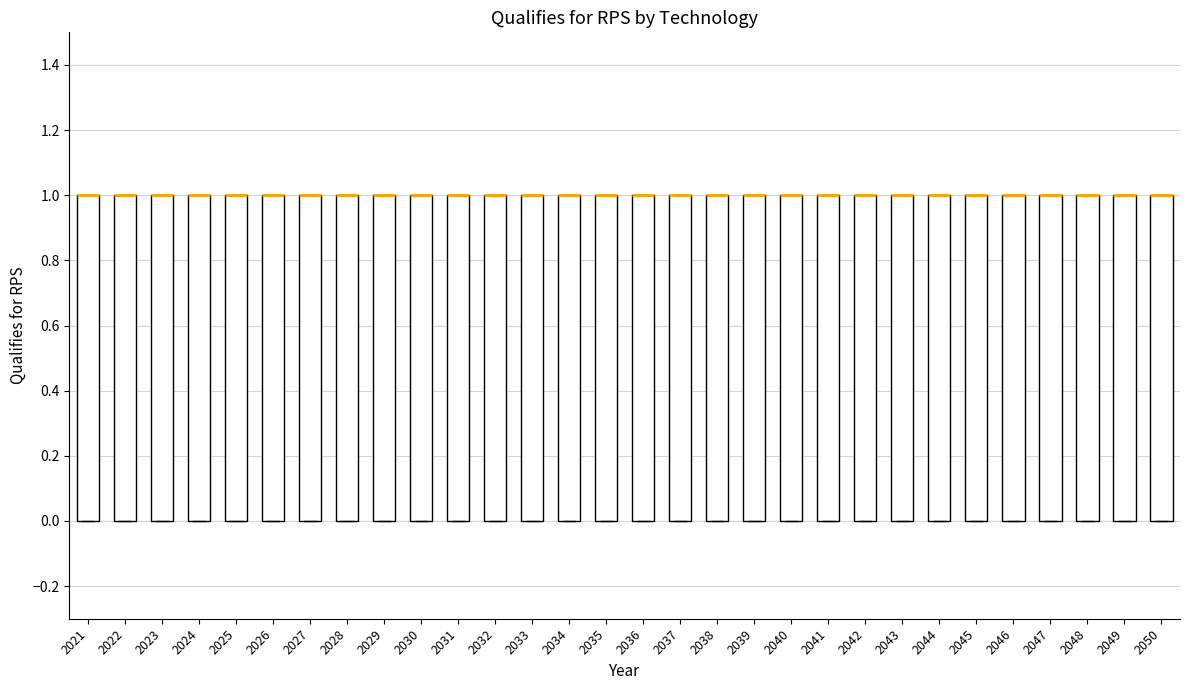

Reading left to right, transcribe this box plot: for each box, give where its median line is, the range the box spans, and where its two whiskers end, as read against the y-axis. The values are not printed on the chart, so give them approximately, as read against the axis.

2021: median 1 (drawn on the box's upper edge), box 0 to 1, whiskers 0 to 1
2022: median 1 (drawn on the box's upper edge), box 0 to 1, whiskers 0 to 1
2023: median 1 (drawn on the box's upper edge), box 0 to 1, whiskers 0 to 1
2024: median 1 (drawn on the box's upper edge), box 0 to 1, whiskers 0 to 1
2025: median 1 (drawn on the box's upper edge), box 0 to 1, whiskers 0 to 1
2026: median 1 (drawn on the box's upper edge), box 0 to 1, whiskers 0 to 1
2027: median 1 (drawn on the box's upper edge), box 0 to 1, whiskers 0 to 1
2028: median 1 (drawn on the box's upper edge), box 0 to 1, whiskers 0 to 1
2029: median 1 (drawn on the box's upper edge), box 0 to 1, whiskers 0 to 1
2030: median 1 (drawn on the box's upper edge), box 0 to 1, whiskers 0 to 1
2031: median 1 (drawn on the box's upper edge), box 0 to 1, whiskers 0 to 1
2032: median 1 (drawn on the box's upper edge), box 0 to 1, whiskers 0 to 1
2033: median 1 (drawn on the box's upper edge), box 0 to 1, whiskers 0 to 1
2034: median 1 (drawn on the box's upper edge), box 0 to 1, whiskers 0 to 1
2035: median 1 (drawn on the box's upper edge), box 0 to 1, whiskers 0 to 1
2036: median 1 (drawn on the box's upper edge), box 0 to 1, whiskers 0 to 1
2037: median 1 (drawn on the box's upper edge), box 0 to 1, whiskers 0 to 1
2038: median 1 (drawn on the box's upper edge), box 0 to 1, whiskers 0 to 1
2039: median 1 (drawn on the box's upper edge), box 0 to 1, whiskers 0 to 1
2040: median 1 (drawn on the box's upper edge), box 0 to 1, whiskers 0 to 1
2041: median 1 (drawn on the box's upper edge), box 0 to 1, whiskers 0 to 1
2042: median 1 (drawn on the box's upper edge), box 0 to 1, whiskers 0 to 1
2043: median 1 (drawn on the box's upper edge), box 0 to 1, whiskers 0 to 1
2044: median 1 (drawn on the box's upper edge), box 0 to 1, whiskers 0 to 1
2045: median 1 (drawn on the box's upper edge), box 0 to 1, whiskers 0 to 1
2046: median 1 (drawn on the box's upper edge), box 0 to 1, whiskers 0 to 1
2047: median 1 (drawn on the box's upper edge), box 0 to 1, whiskers 0 to 1
2048: median 1 (drawn on the box's upper edge), box 0 to 1, whiskers 0 to 1
2049: median 1 (drawn on the box's upper edge), box 0 to 1, whiskers 0 to 1
2050: median 1 (drawn on the box's upper edge), box 0 to 1, whiskers 0 to 1